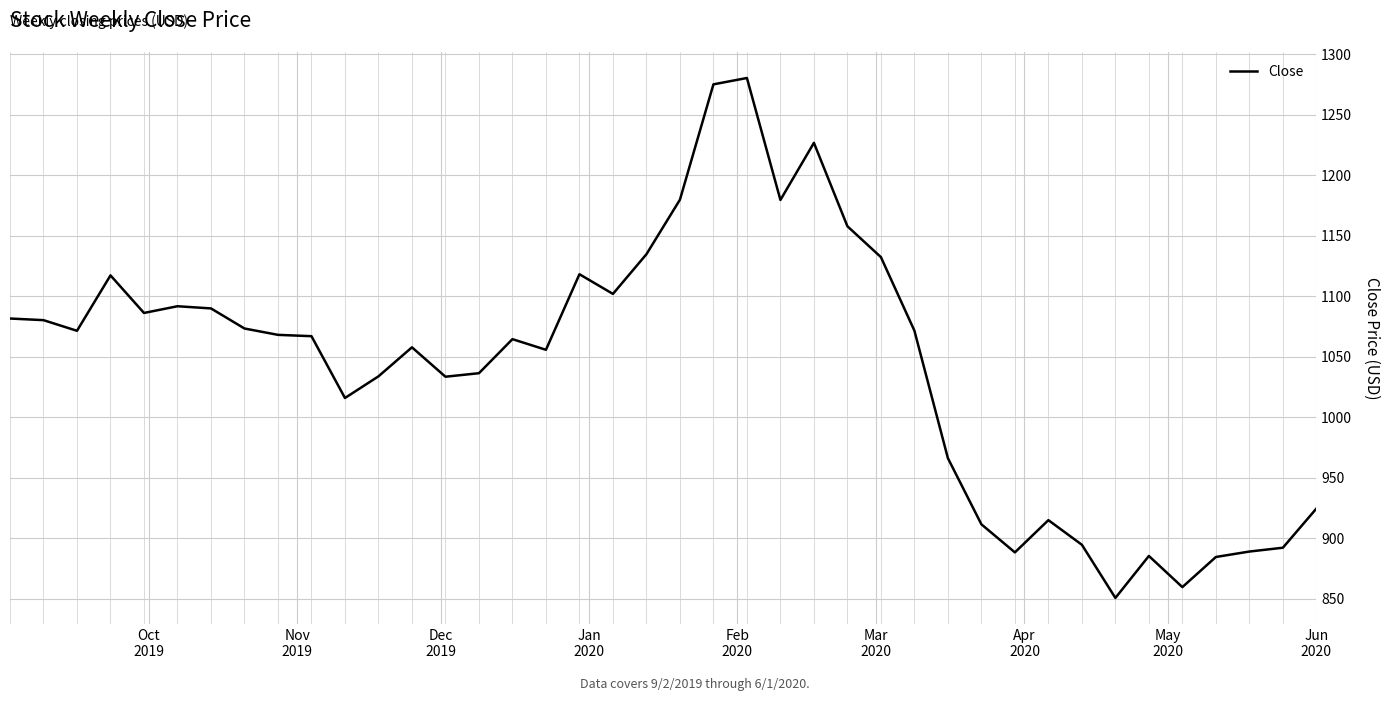

What is the smallest value displayed?

850.8